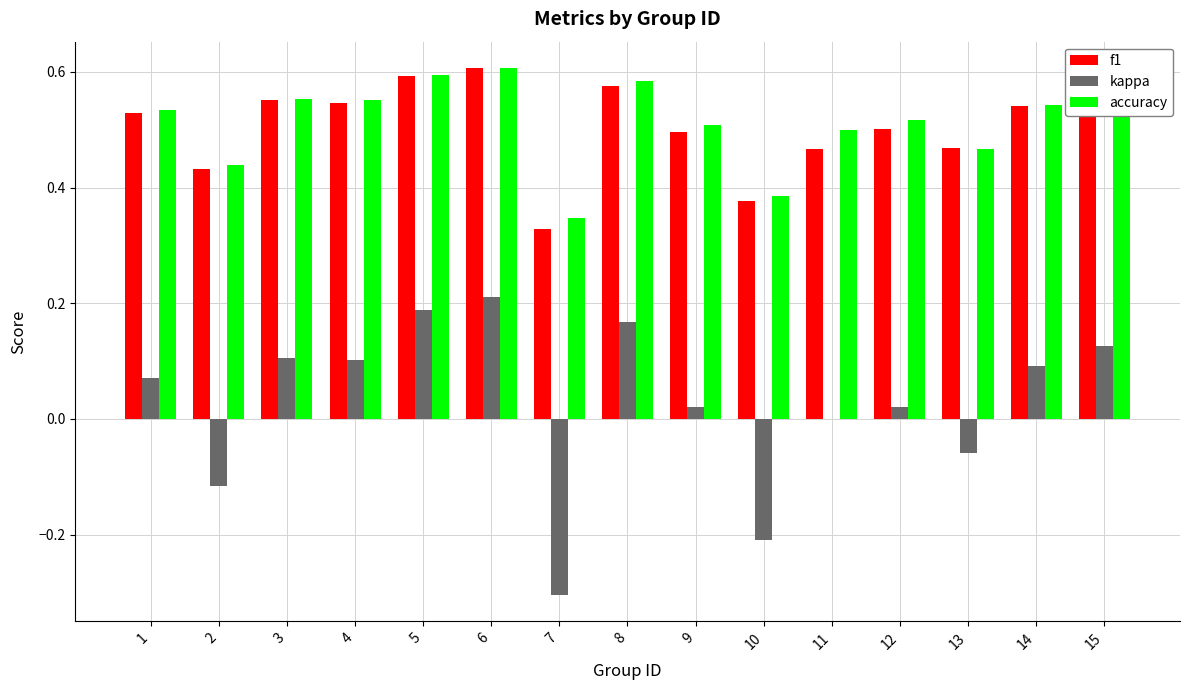

Count the number of categories in the chart.

15